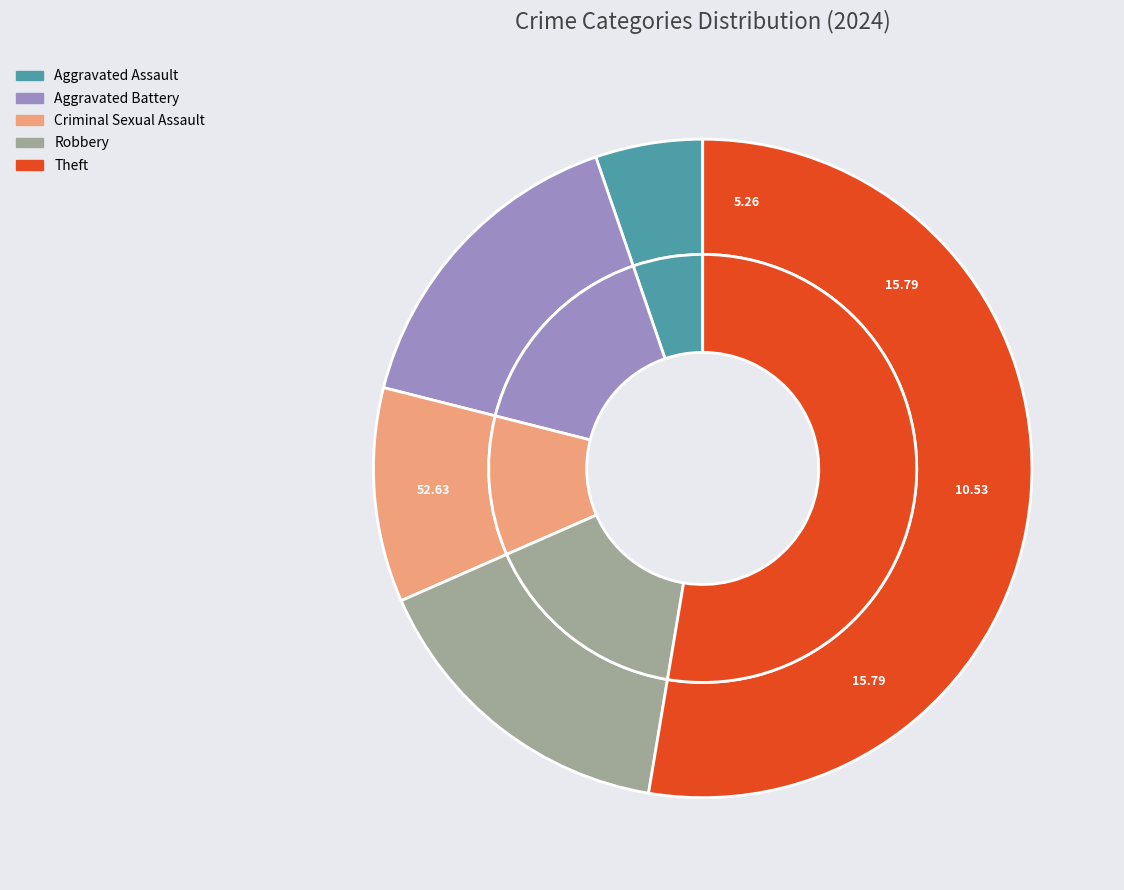

Combined, do Motor Vehicle Theft and Theft account for over 50%?

Yes